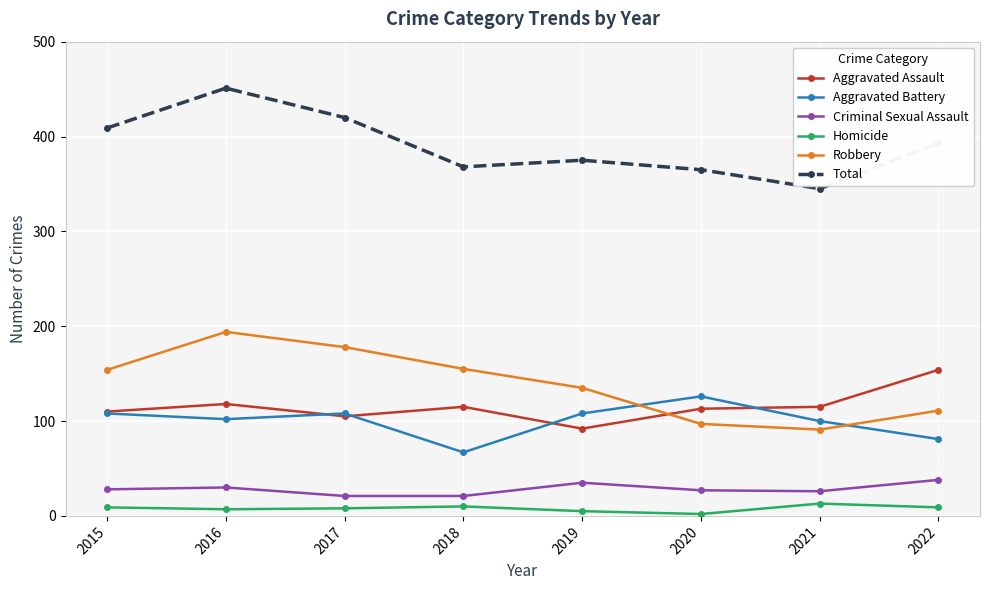

Which series changed the most between 2016 and 2020?

Robbery